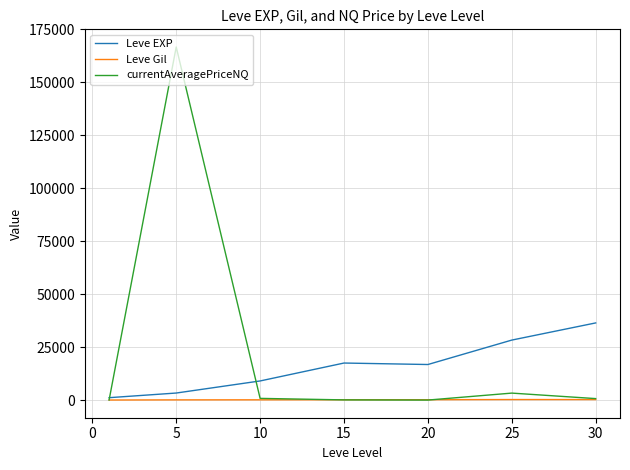

What is the greatest value displayed?

166719.1